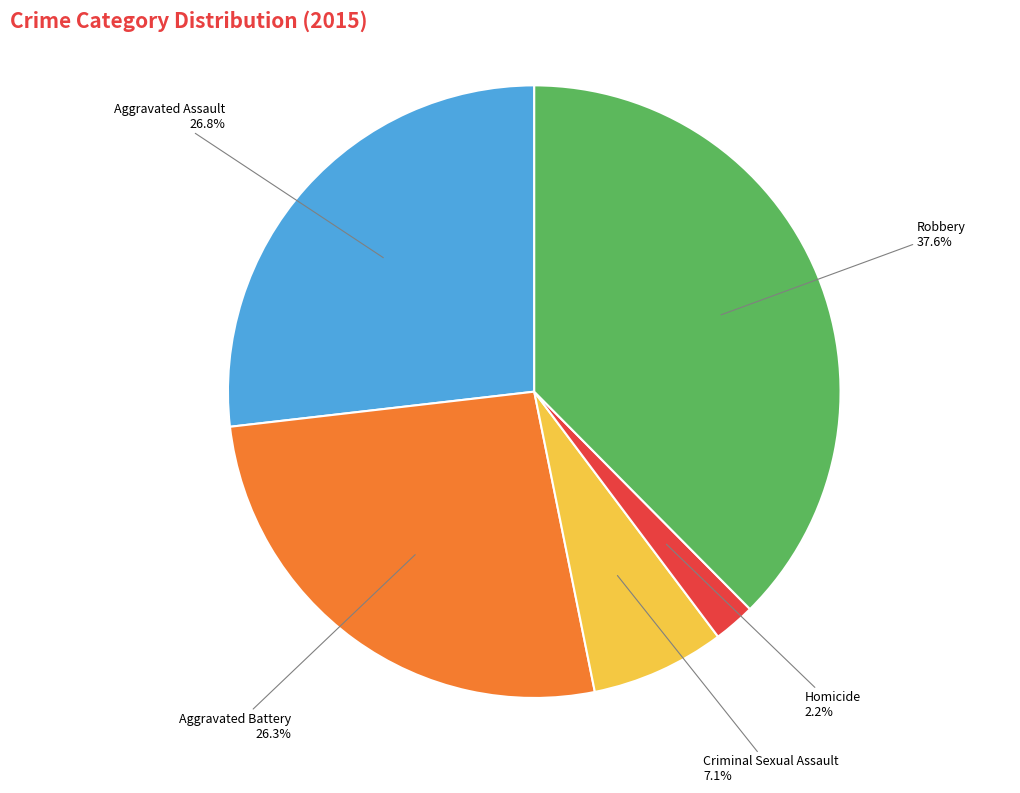

Is there any slice that represents more than half of the pie?

No